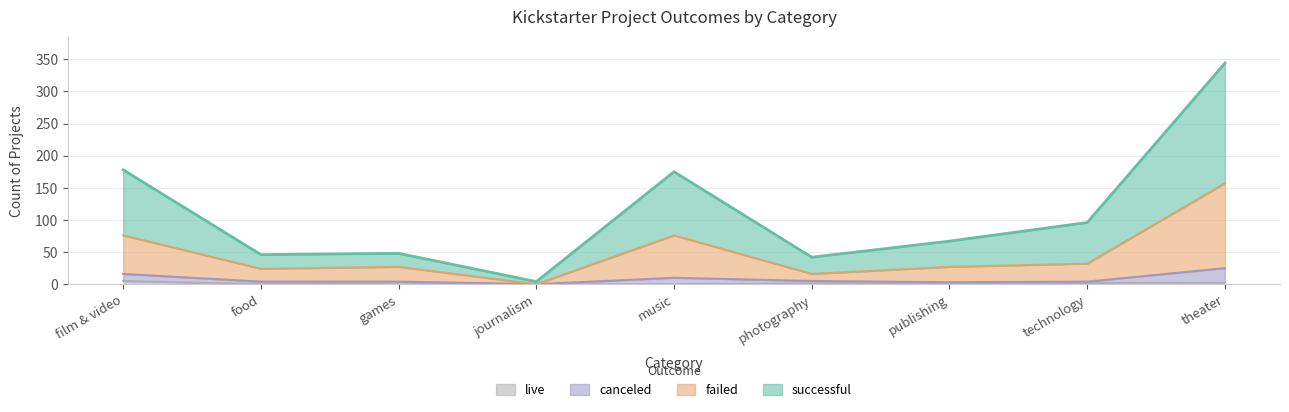

What are all the series names shown in the legend?

live, canceled, failed, successful